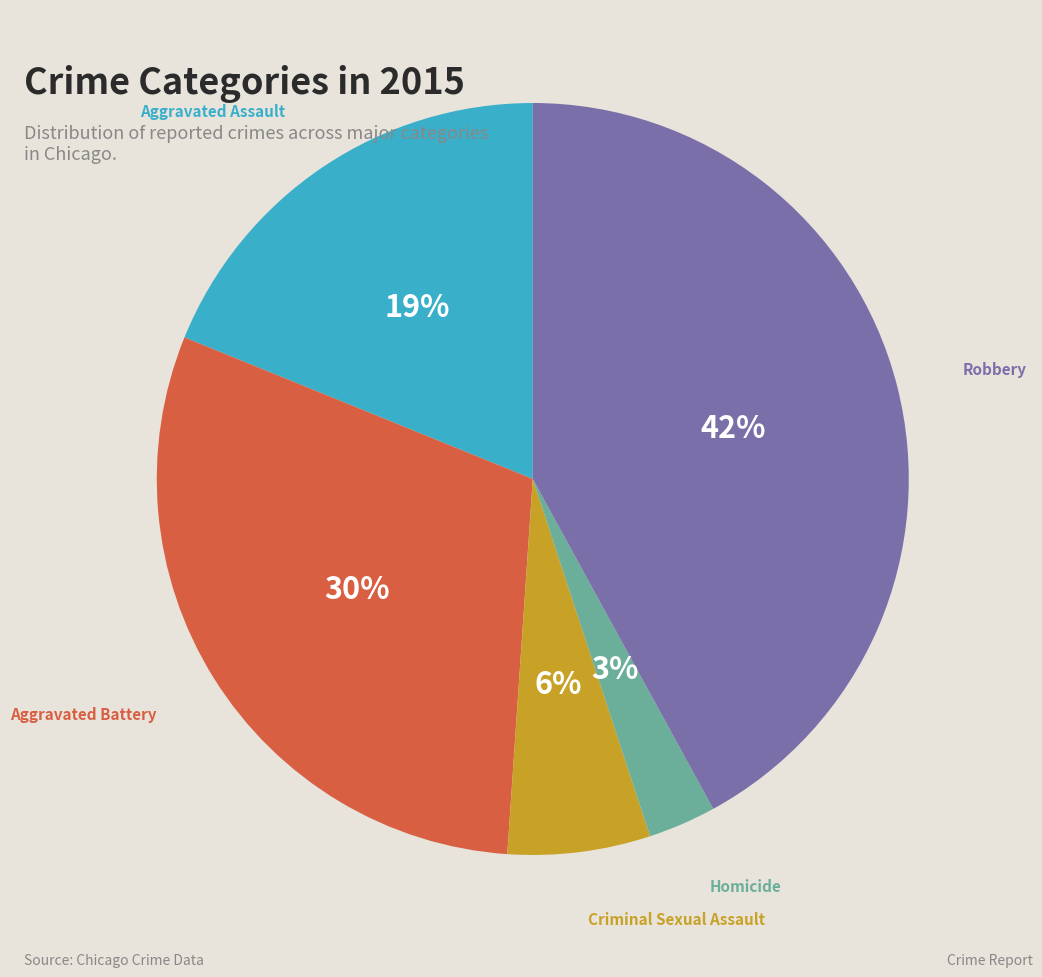

Count the number of slices in the pie.

5